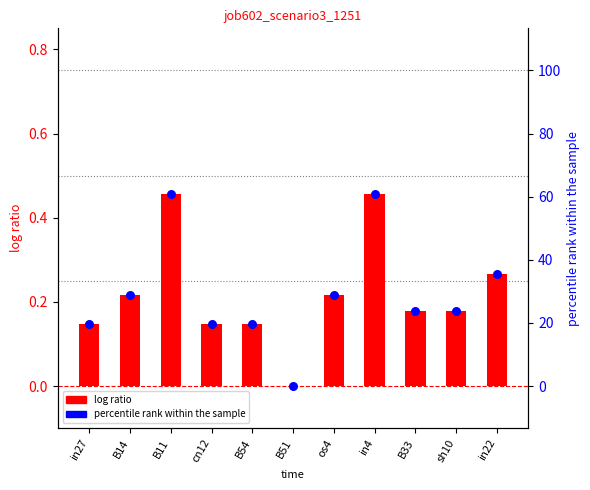

At which category is the sum across all series the highest?

B11